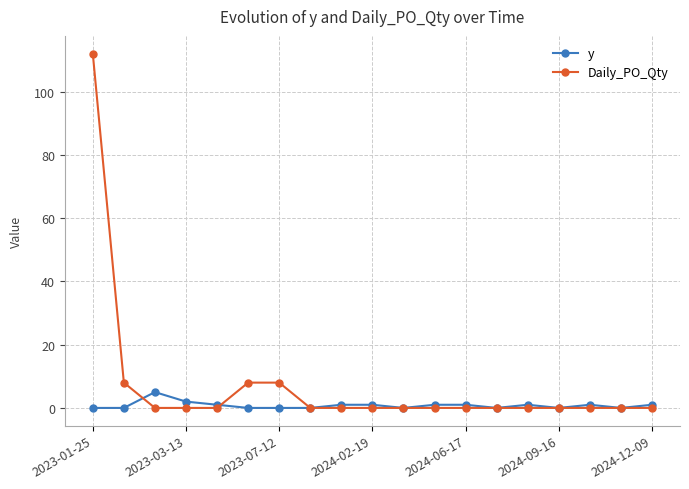

Count the number of categories in the chart.

19